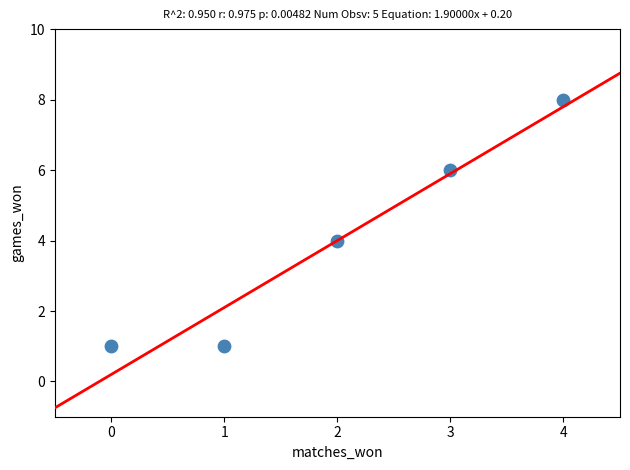

What is the average Y value?

4